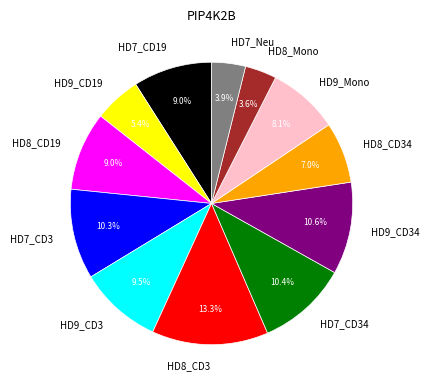

Which category has the biggest portion of the pie?

HD8_CD3